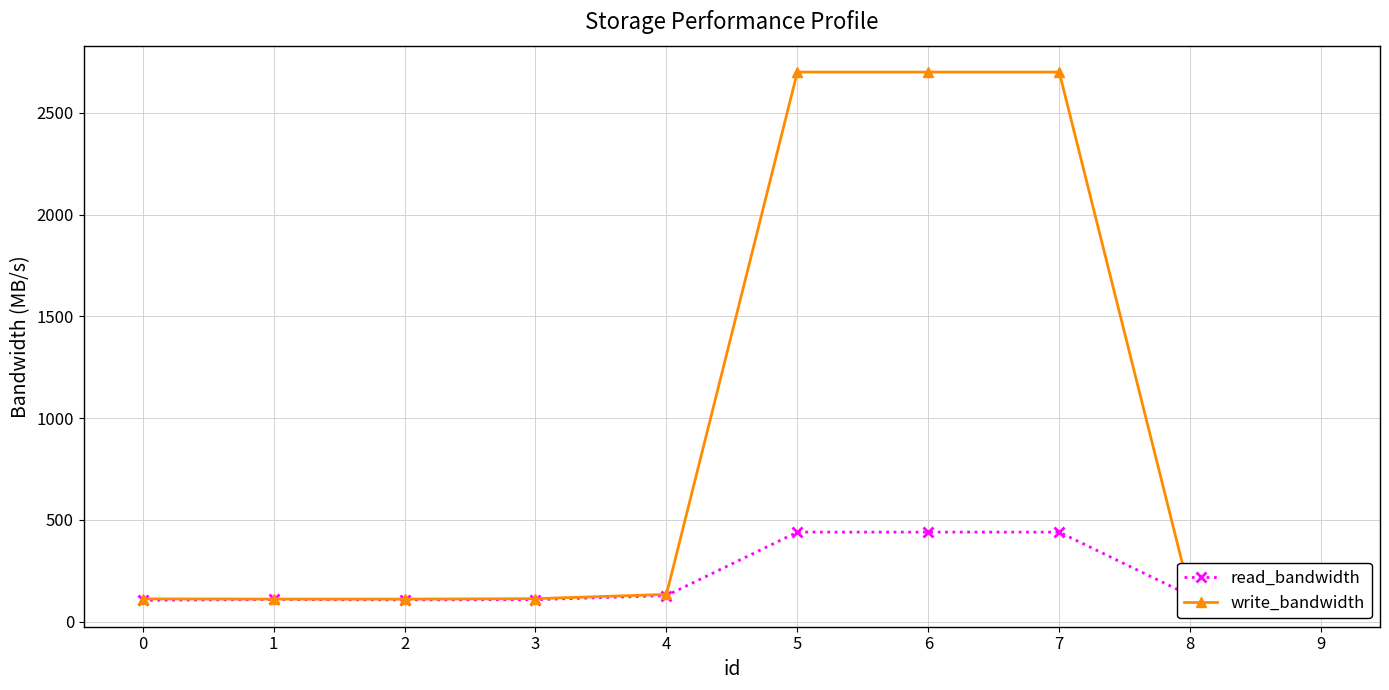

Is the value of read_bandwidth at 5 greater than the value of write_bandwidth at 1?

Yes